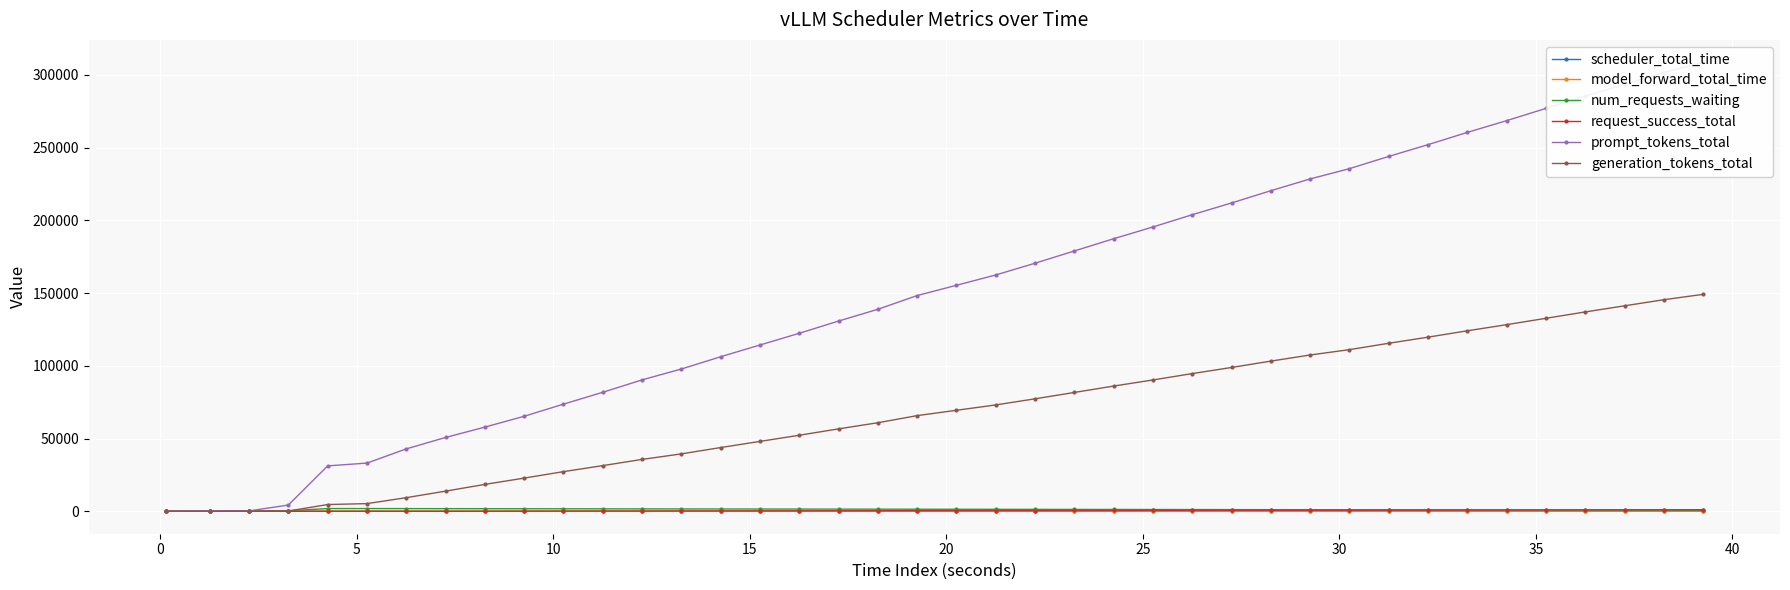

How many distinct data groups are displayed?

6